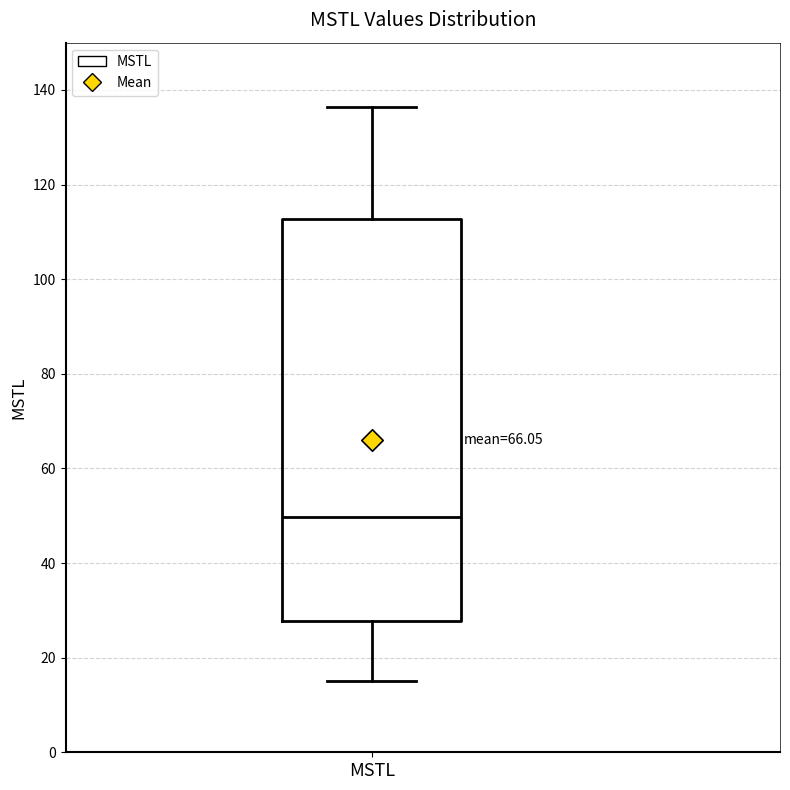

Transcribe this box plot: give where the median line is, the range the box spans, and where the two whiskers end, as read against the y-axis. The values are not printed on the chart, so give them approximately, as read against the axis.

median 50, box 28 to 112, whiskers 16 to 136